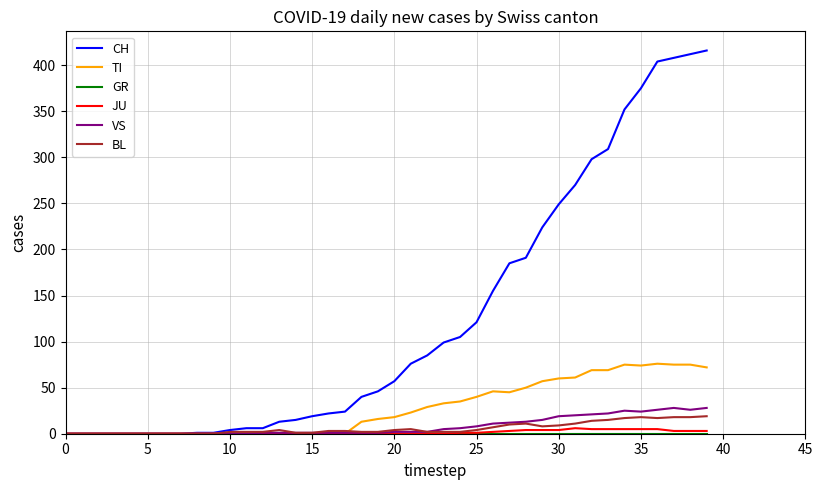

Which series has the widest spread of values?

CH